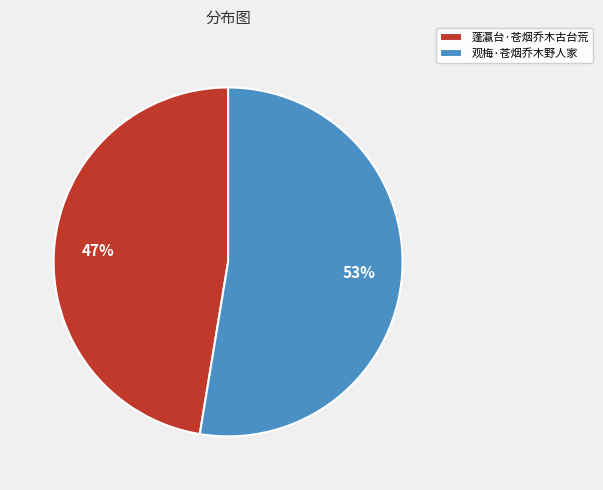

Which slice is the smallest?

蓬瀛台·苍烟乔木古台荒